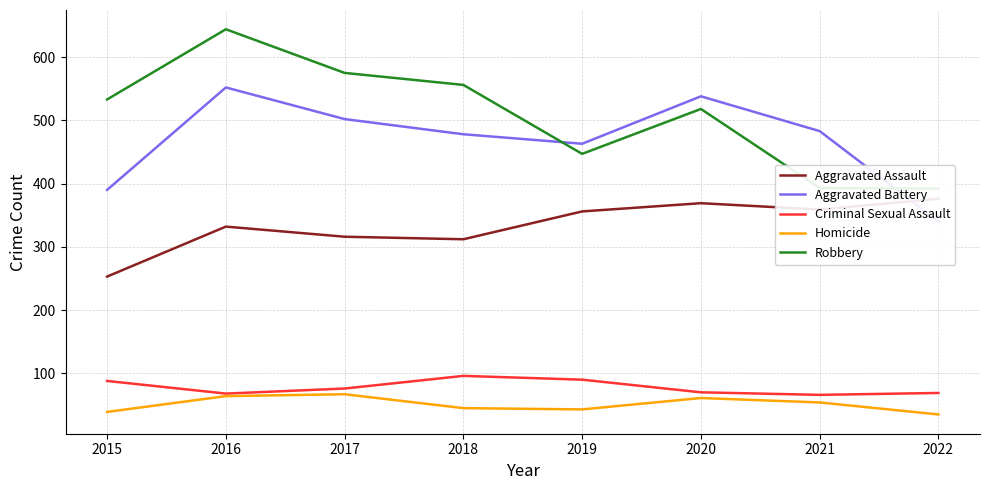

Is the value of Homicide at 2019 greater than the value of Criminal Sexual Assault at 2015?

No